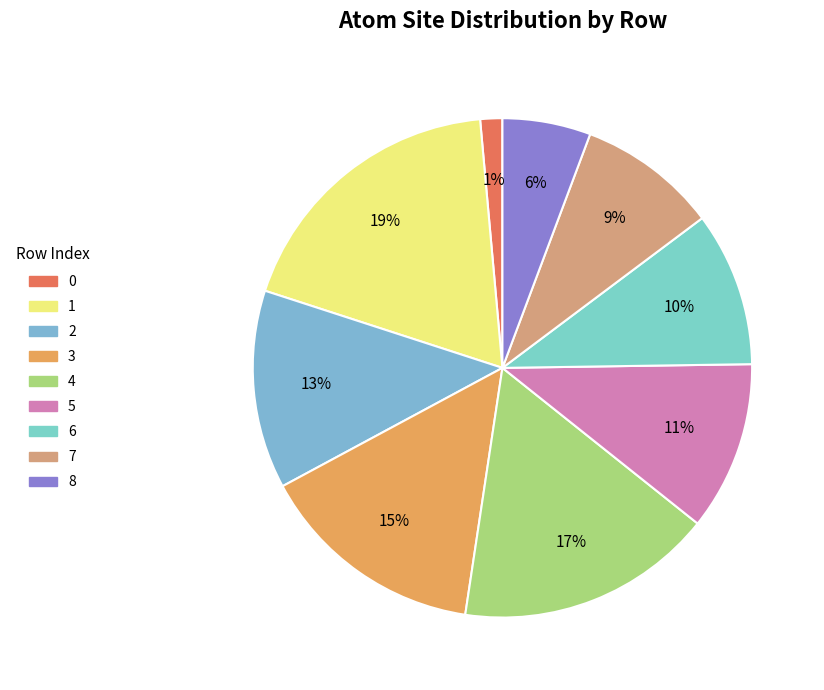

The 4 slice represents 17% of the pie. True or false?

True